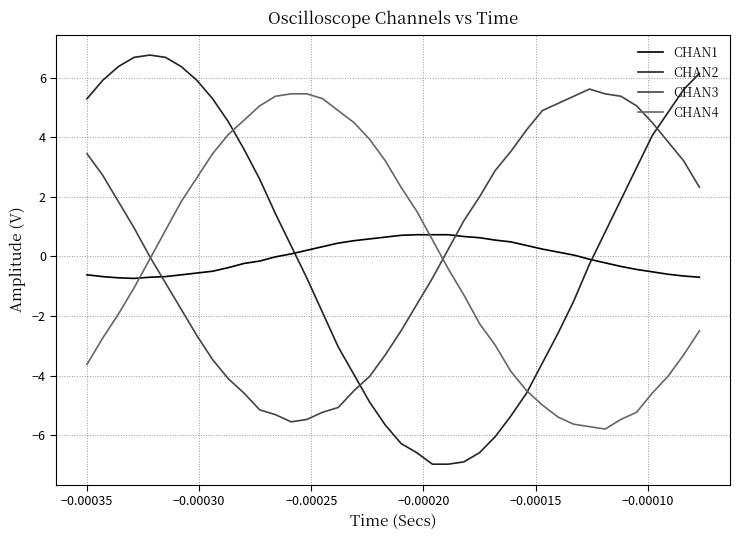

True or false: CHAN3 and CHAN1 cross at least once.

True